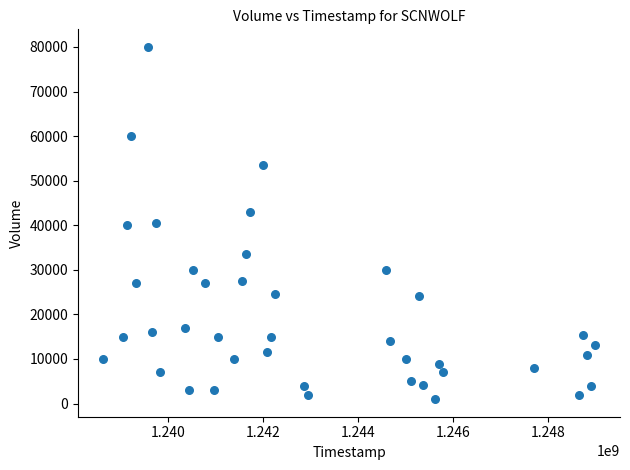

What is the range of X values (max minus min)?

10368000